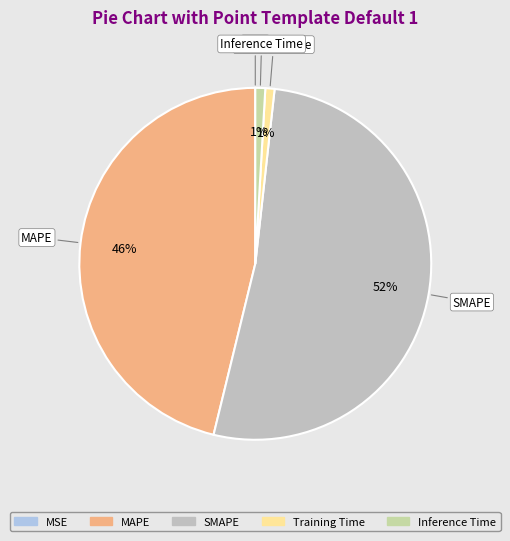

Which category has the biggest portion of the pie?

SMAPE